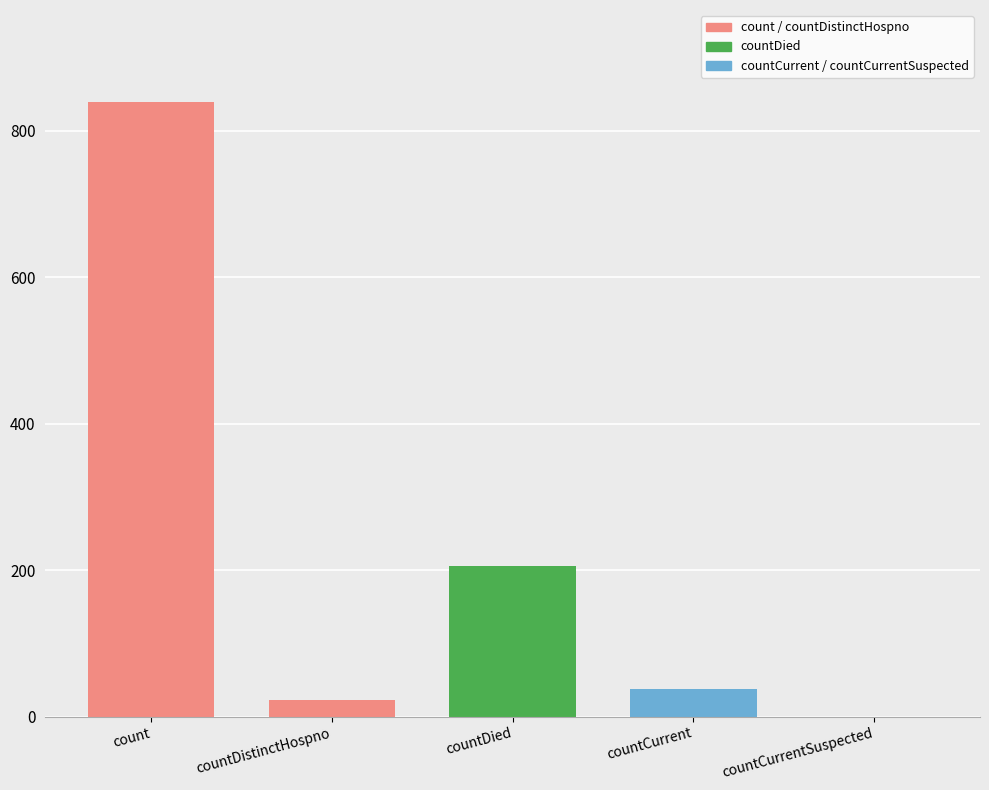

Between count and countDied, which is larger?

count